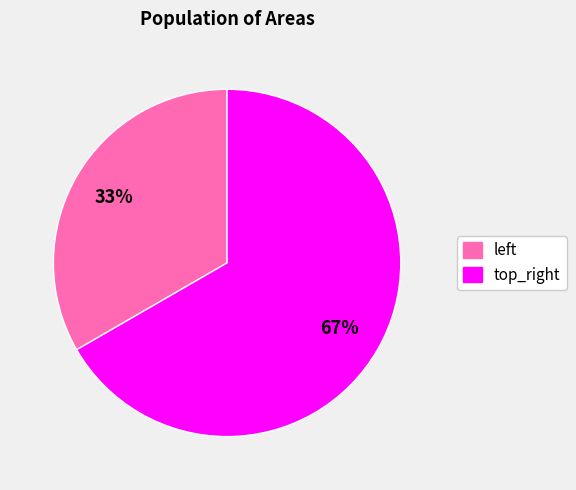

Rank the categories by value from highest to lowest.

top_right, left